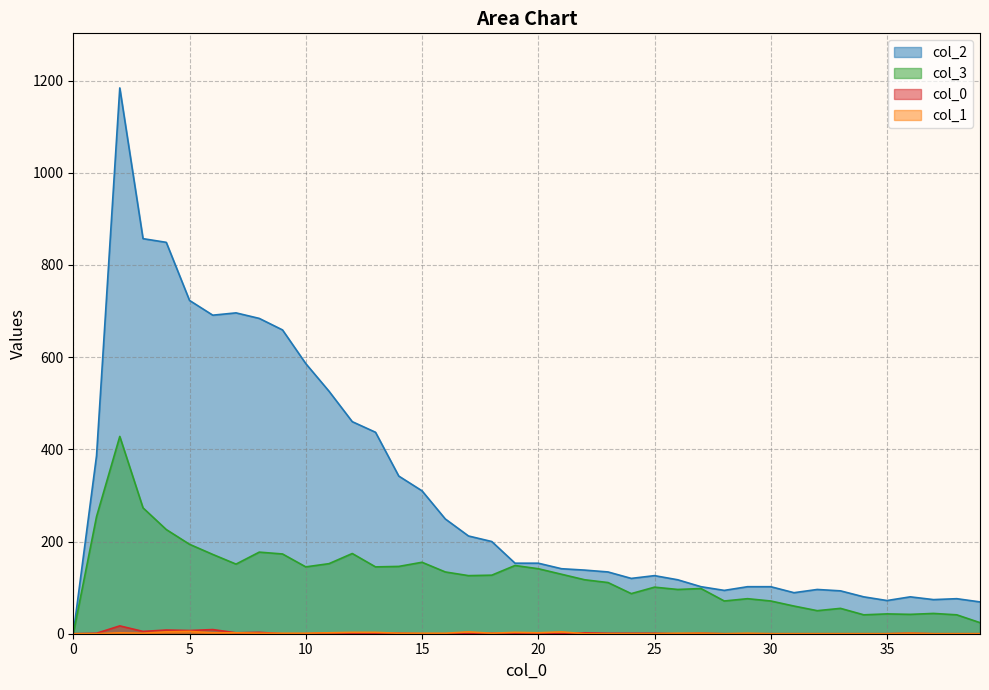

The value of 0 at 1 is 1. True or false?

True